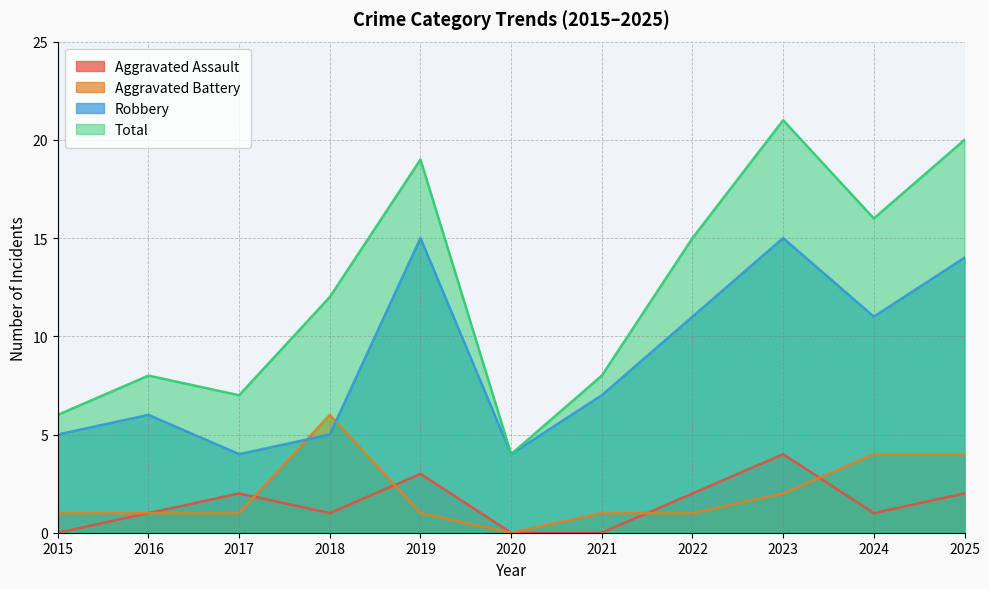

Which series has the largest range (max minus min)?

Total